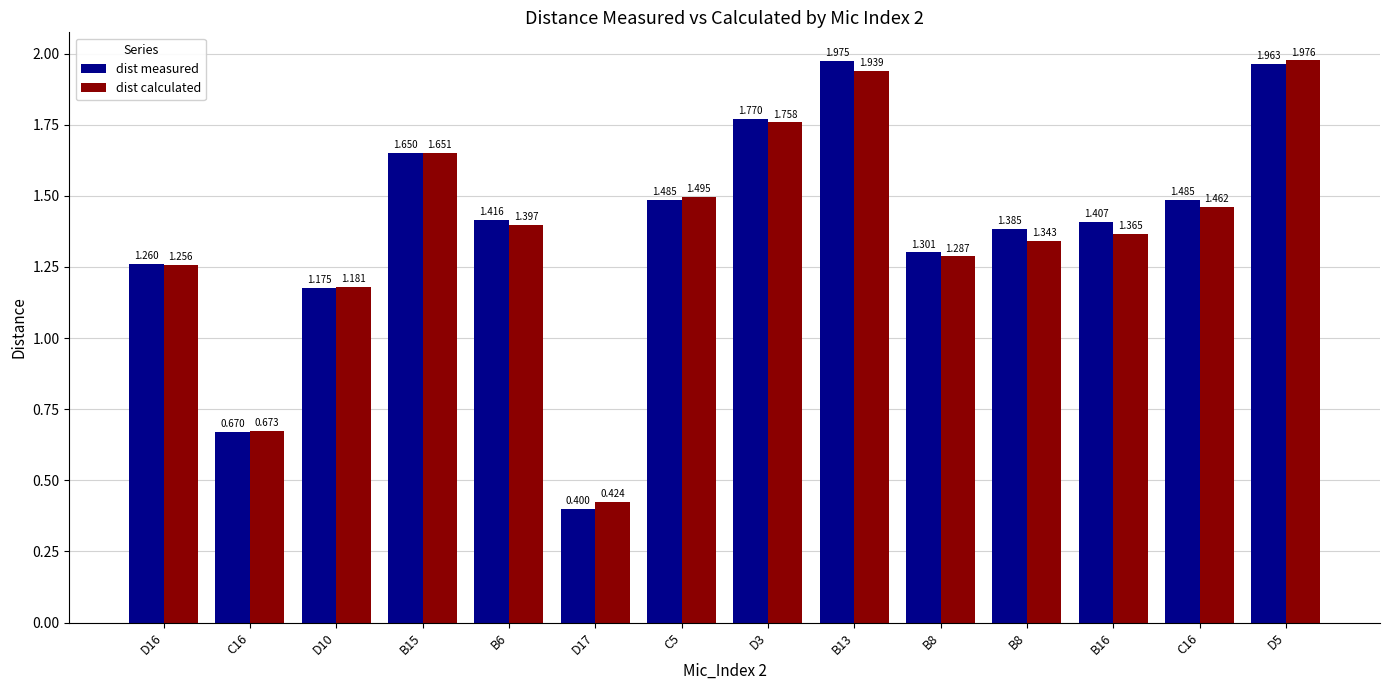

What is the approximate value of dist measured at B13?

2.0